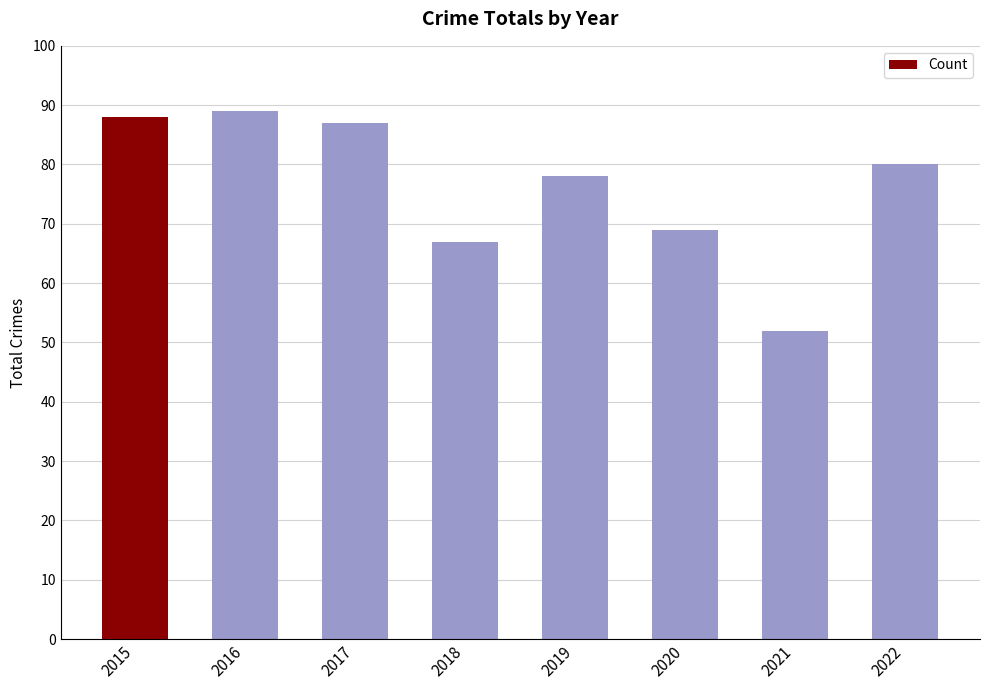

Rank the categories by value from lowest to highest.

2021, 2018, 2020, 2019, 2022, 2017, 2015, 2016